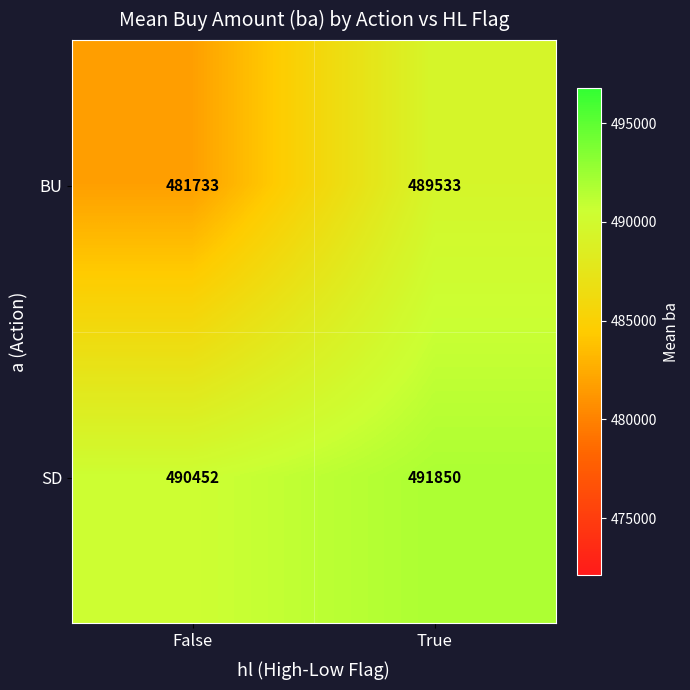

List the series in order of their overall mean, lowest first.

BU, SD